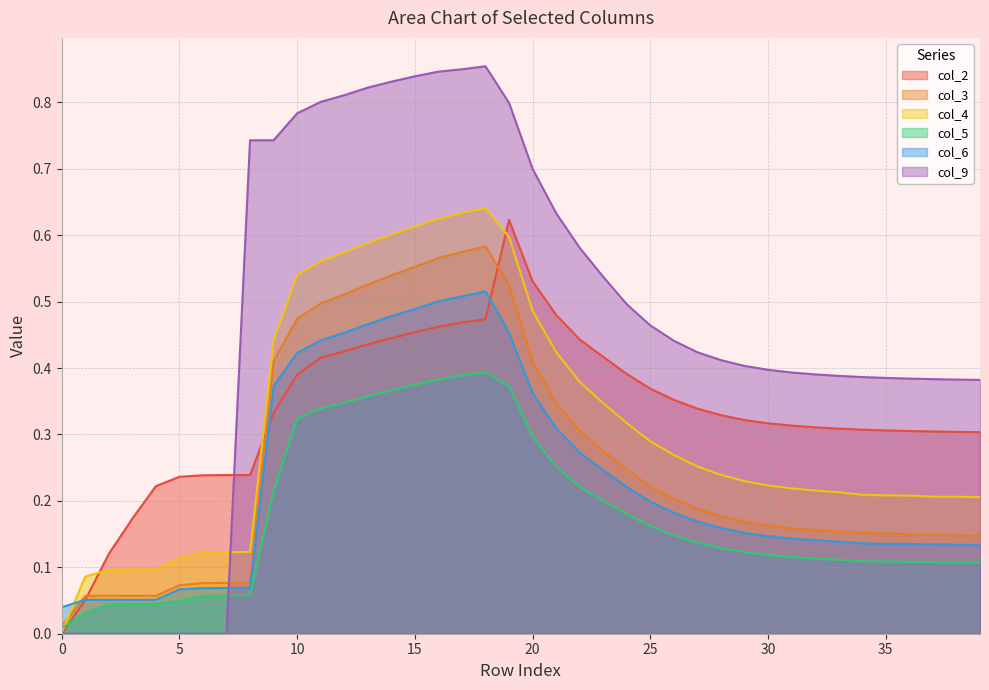

Between 33 and 37, which series saw the biggest shift?

col_4